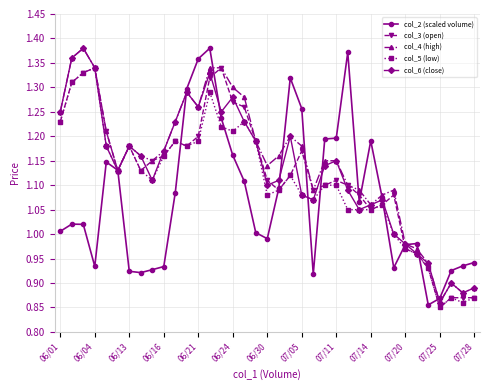

True or false: col_4 (high) has more than 2 interior local peaks.

True